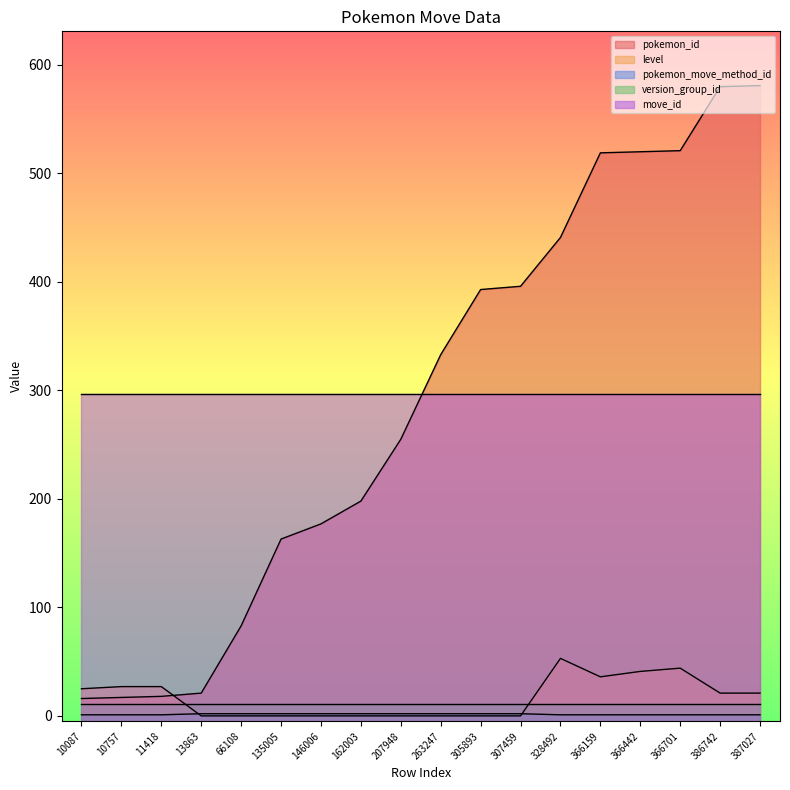

Is it true that level equals 0 at 13863?

True